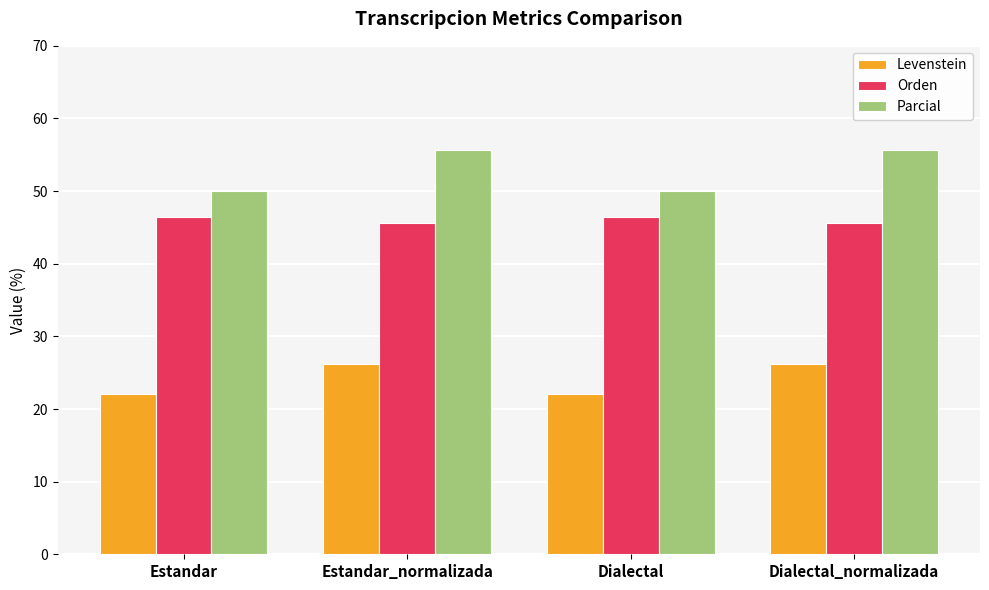

What is the label of the 4th bar from the right?

Estandar